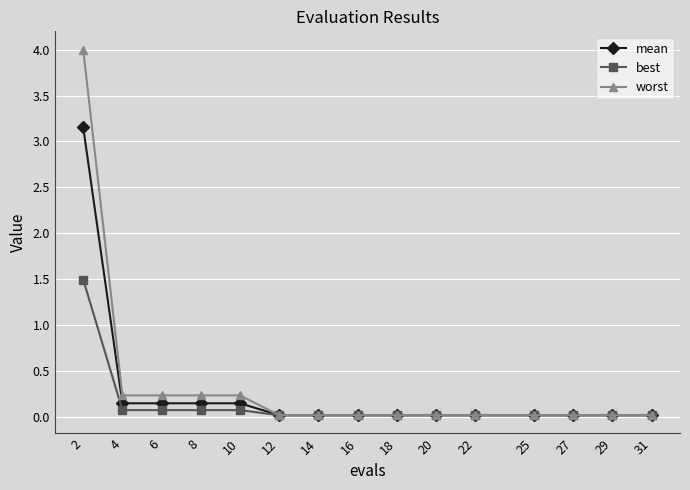

What is the highest value of the worst series?

4.0